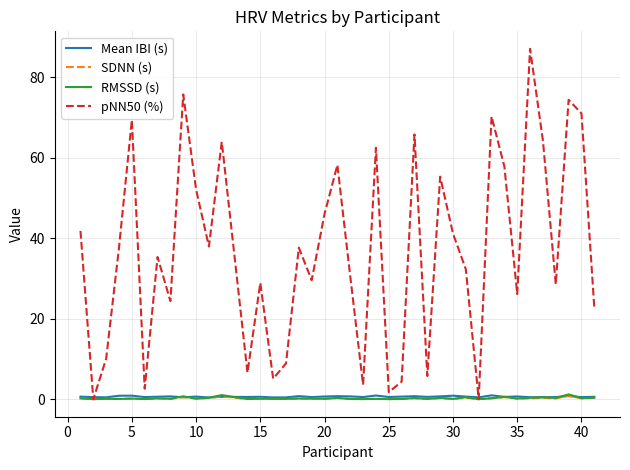

Which series has the largest total across all categories?

pNN50 (%)